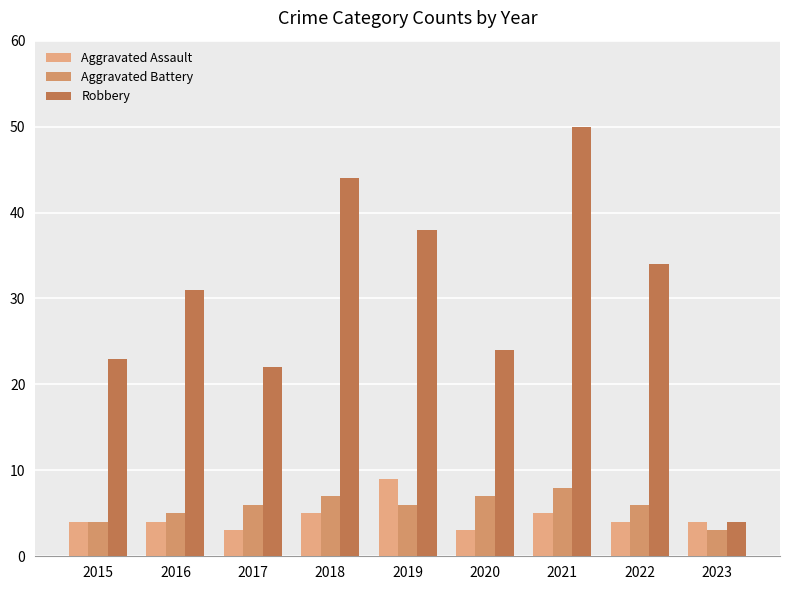

Does the chart contain stacked bars?

No